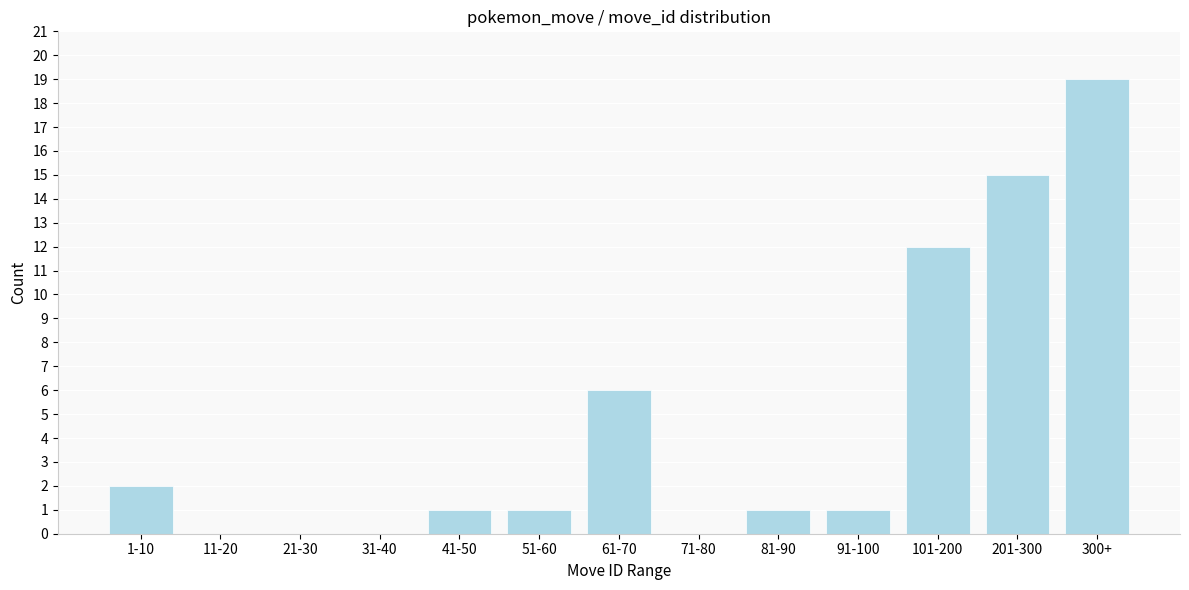

Reading right to left, transcribe all the data shown in this chart.

300+=19	201-300=15	101-200=12	91-100=1	81-90=1	71-80=0	61-70=6	51-60=1	41-50=1	31-40=0	21-30=0	11-20=0	1-10=2